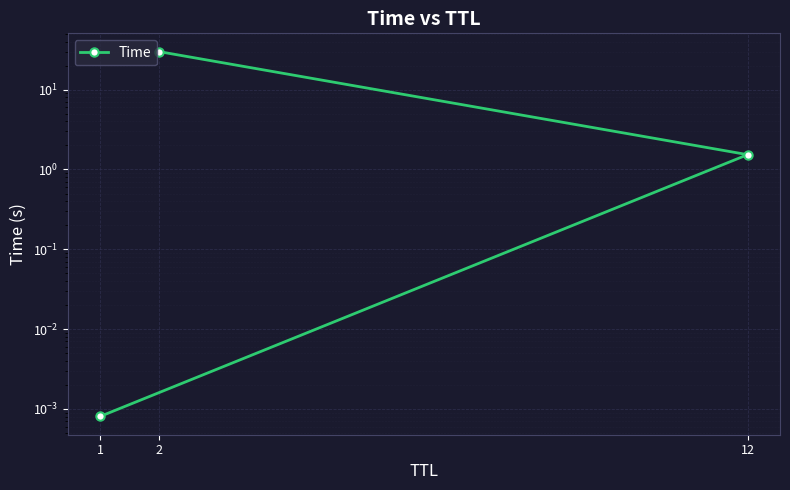

What is the change in value from 12 to 2?

+28.5